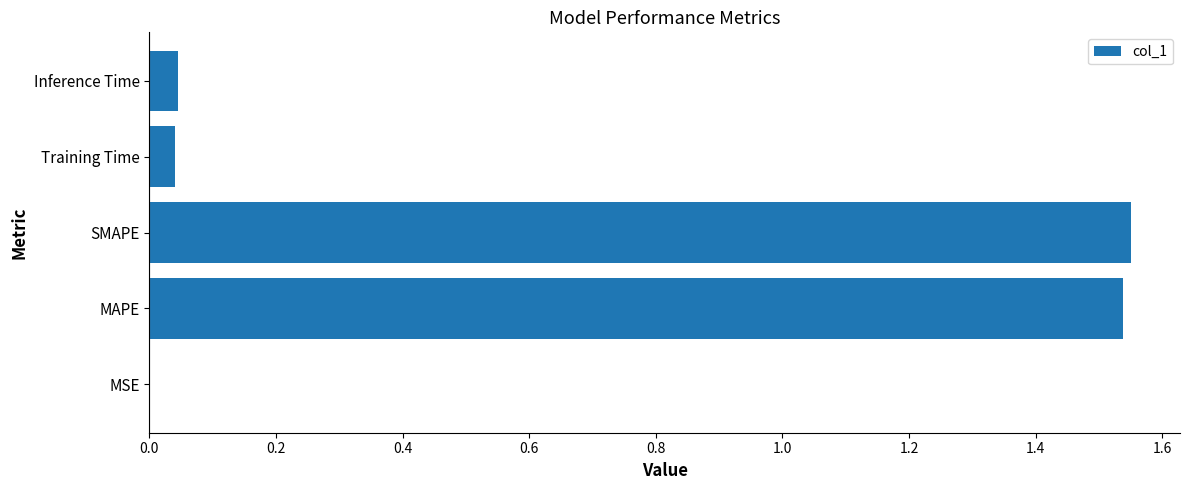

Count the number of categories in the chart.

5